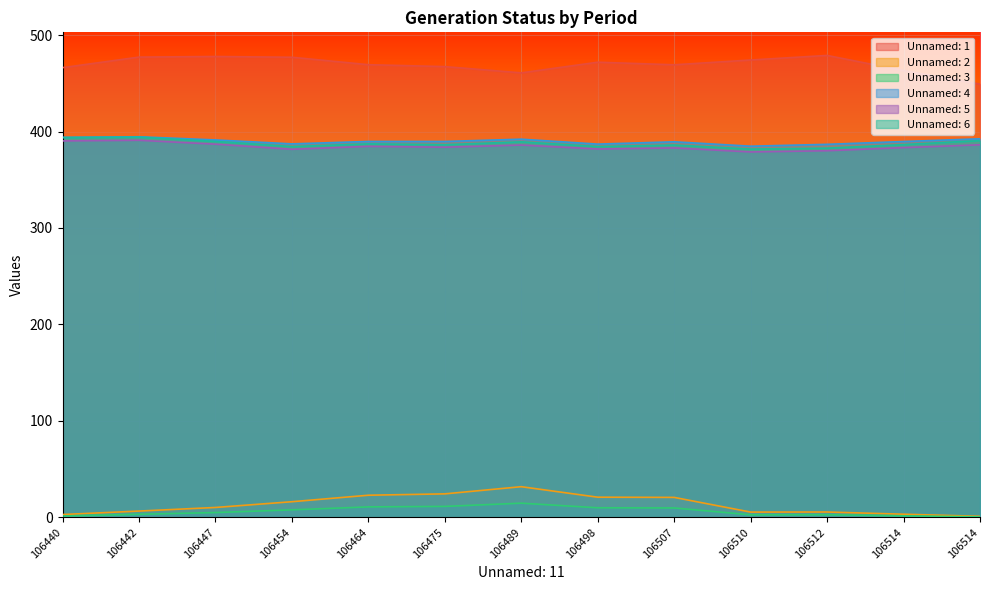

Which series changed the most between 106454 and 106475?

Unnamed: 1